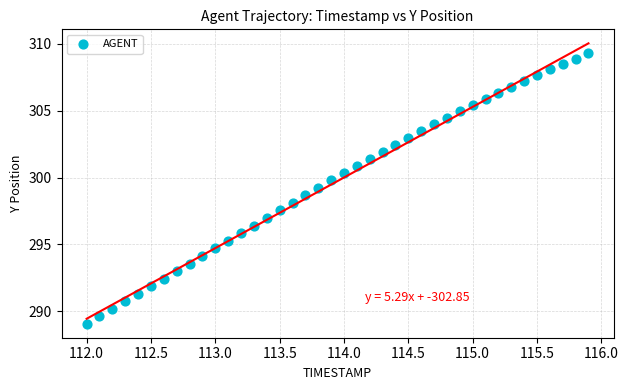

What is the range of Y values (max minus min)?

20.2